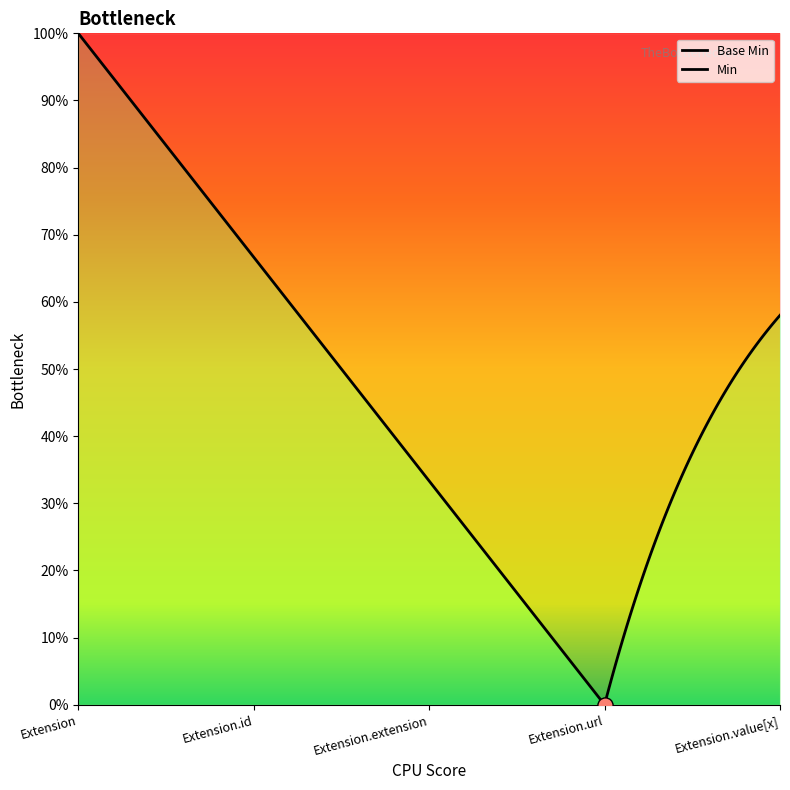

Which series reaches the maximum Y coordinate?

Base Min